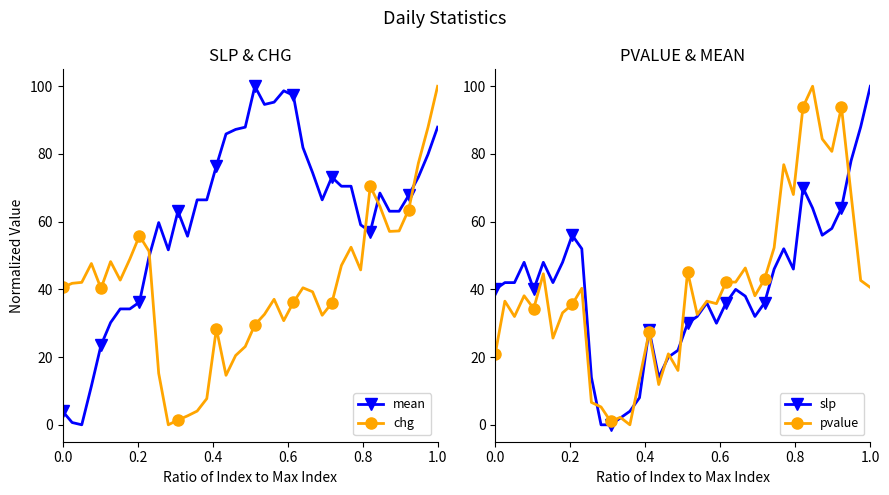

What is the highest value of the pvalue series?

100.0